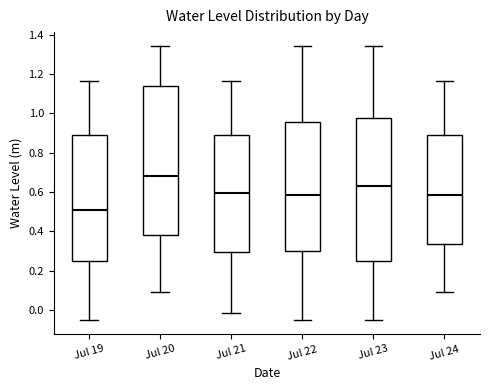

Which box's median line is the lowest?

Jul 19